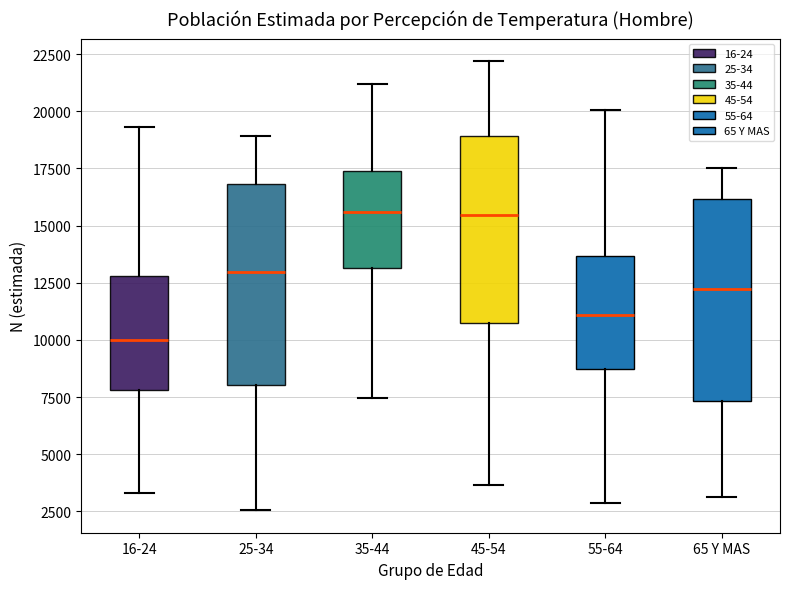

Where is the upper edge of the box for 65 Y MAS on the y-axis? The values are not printed on the chart, so give them approximately, as read against the axis.

16000